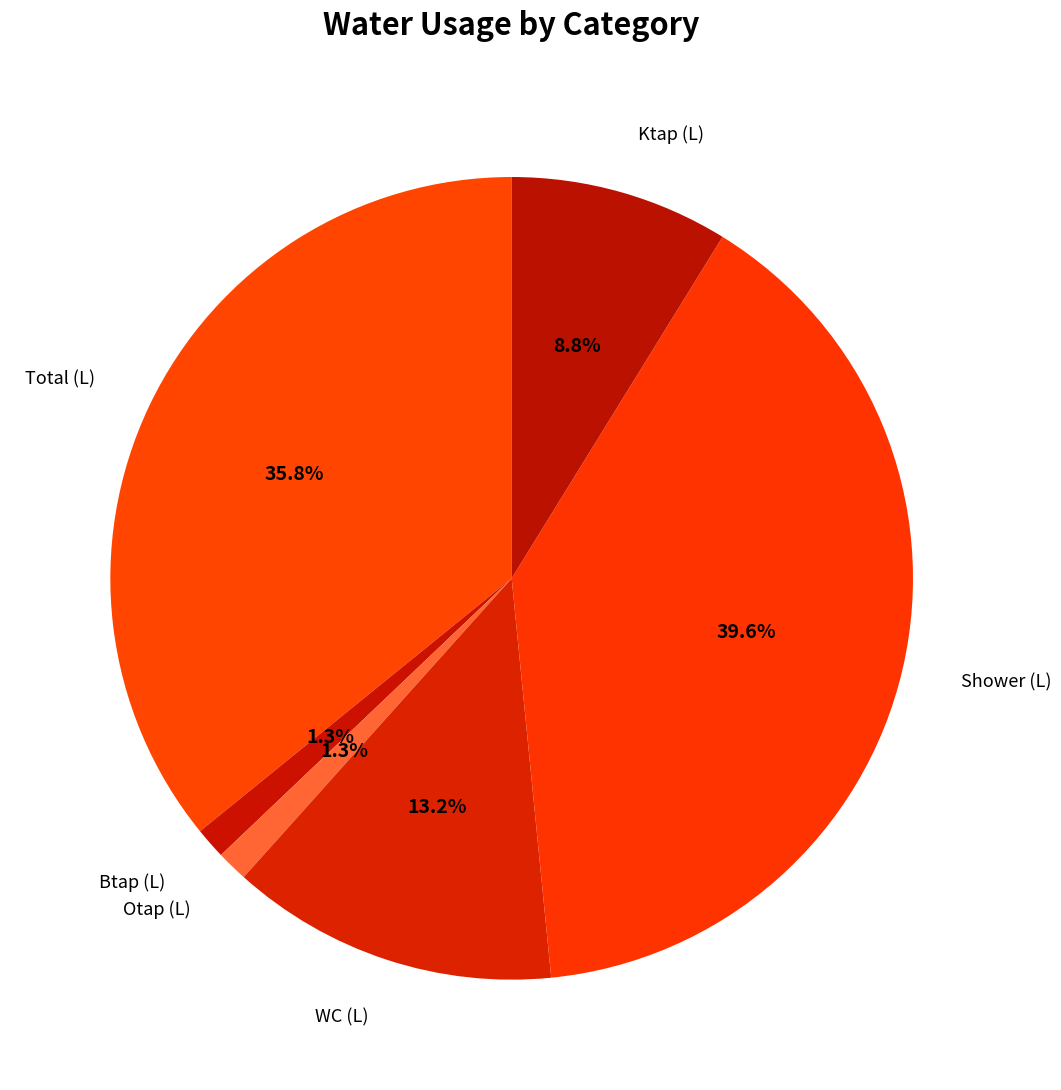

How many slices are in this pie chart?

6